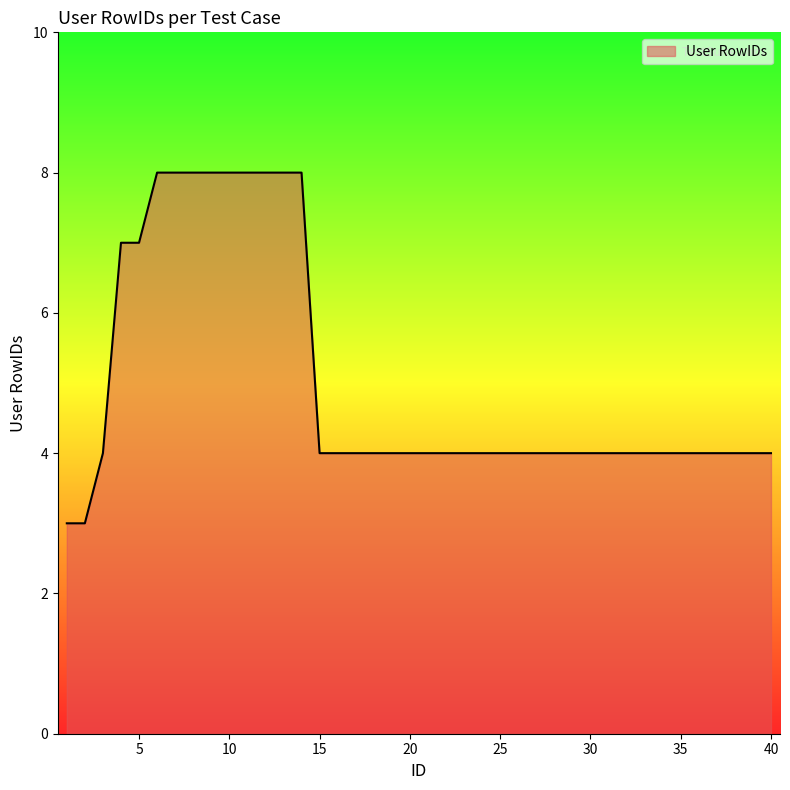

What is the difference between the maximum and minimum values?

5